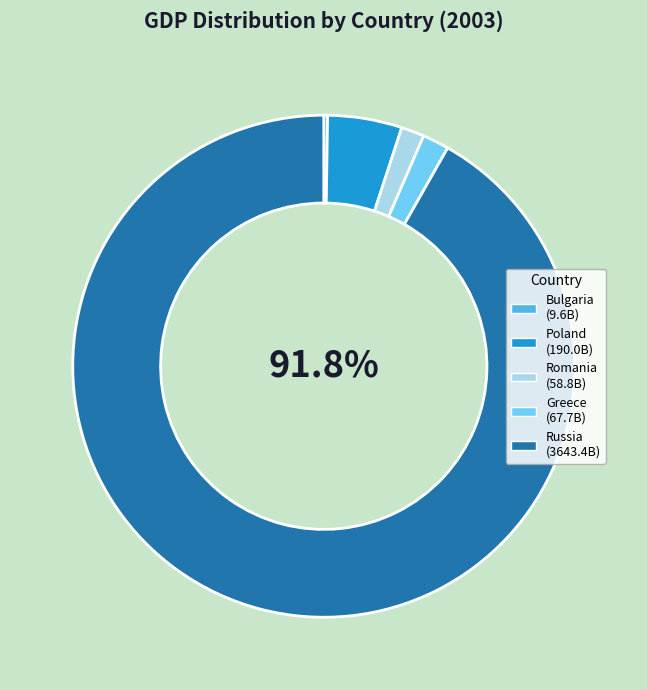

Which category accounts for the majority?

Russia